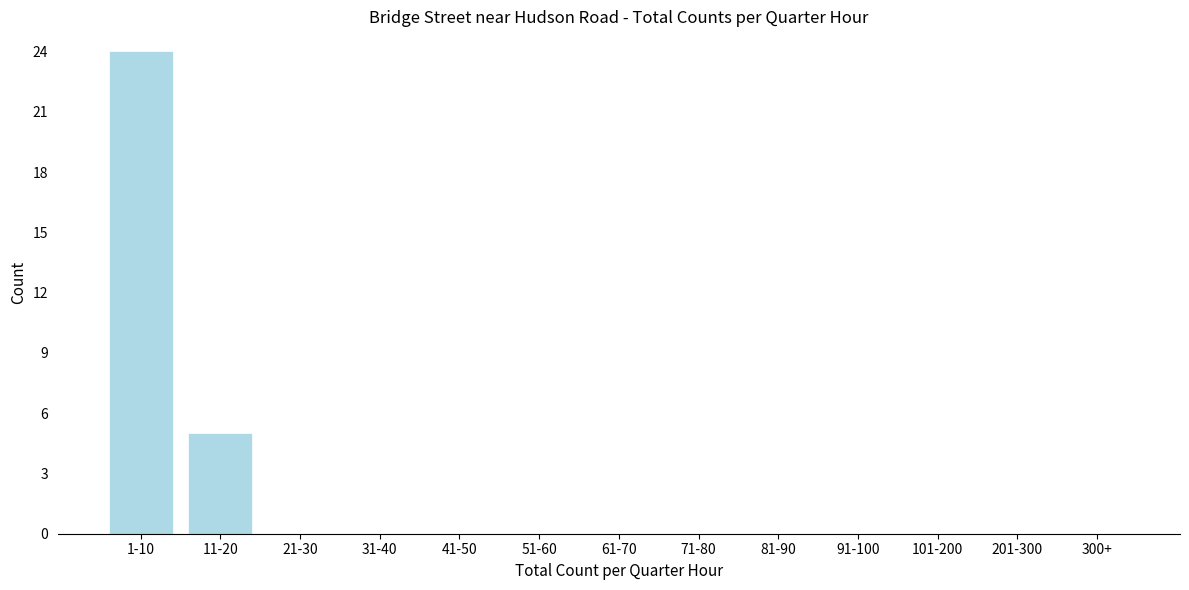

Reading left to right, transcribe all the data shown in this chart.

1-10=24	11-20=5	21-30=0	31-40=0	41-50=0	51-60=0	61-70=0	71-80=0	81-90=0	91-100=0	101-200=0	201-300=0	300+=0